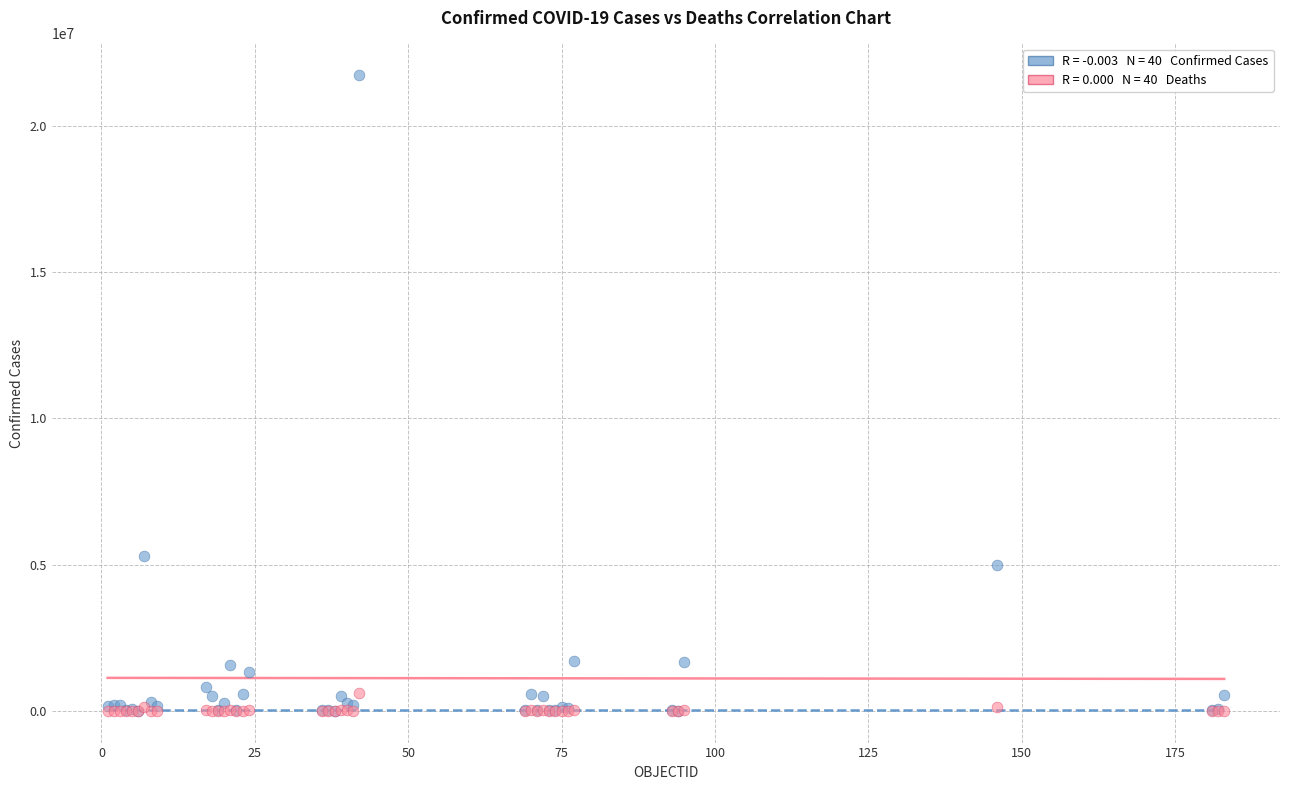

Across all series, what Y value is closest to 10867781?

5281585